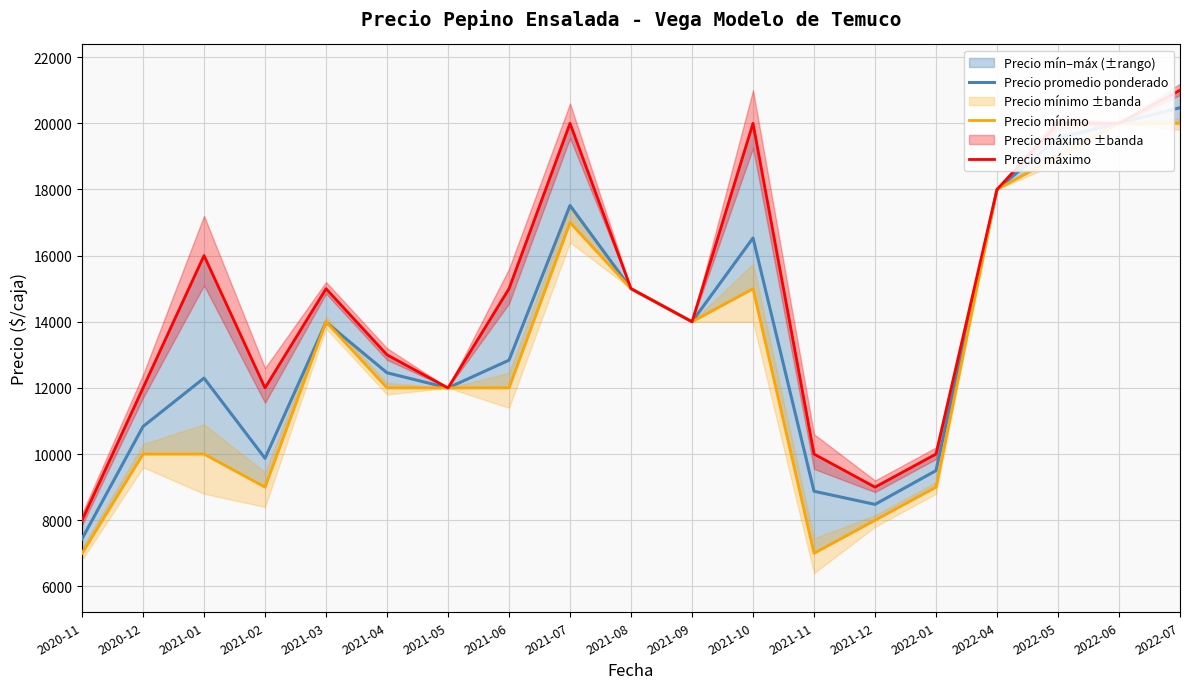

In Precio máximo, how many points are lower than both neighbors (excluding endpoints)?

4